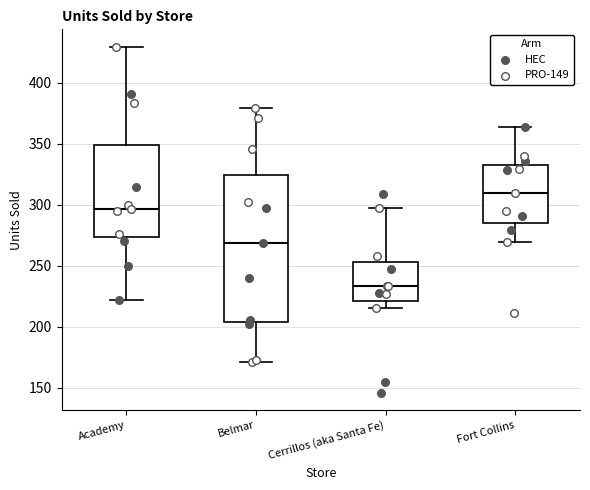

Which box's median line is the highest?

Fort Collins